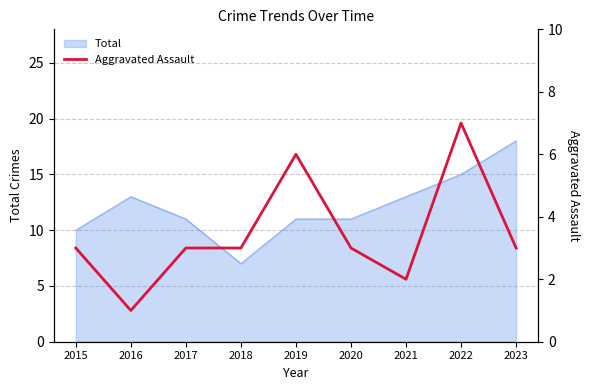

What is the lowest value of the Total series?

7